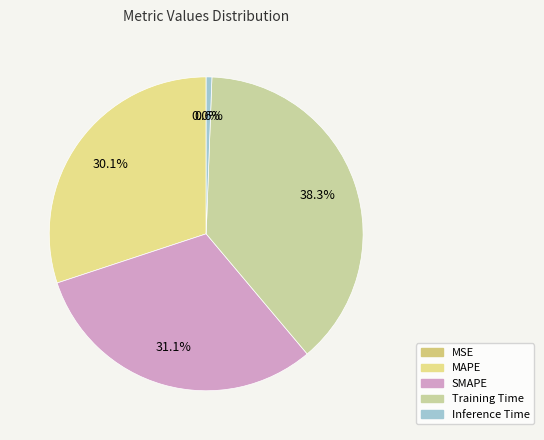

How many slices are in this pie chart?

5